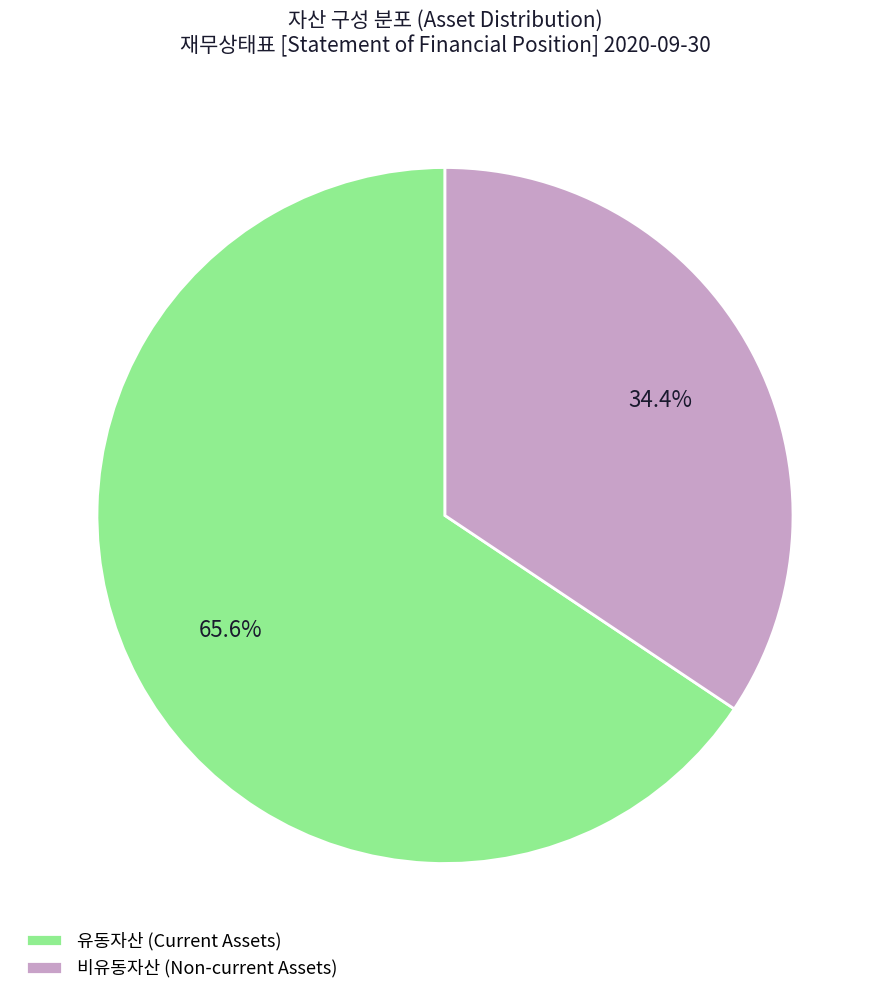

Which category has the biggest portion of the pie?

유동자산 (Current Assets)